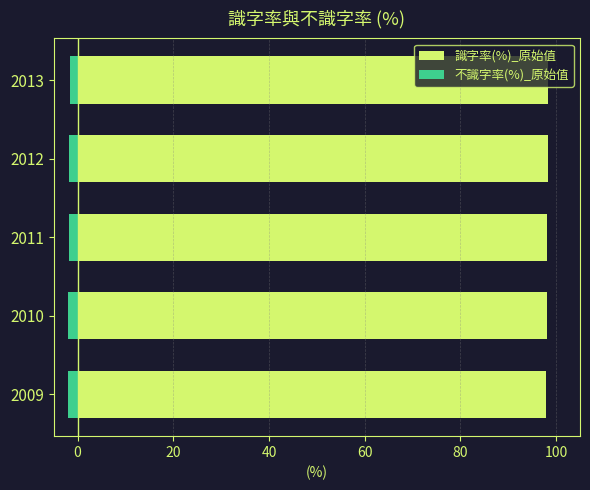

What are all the series names shown in the legend?

識字率(%)_原始值, 不識字率(%)_原始值